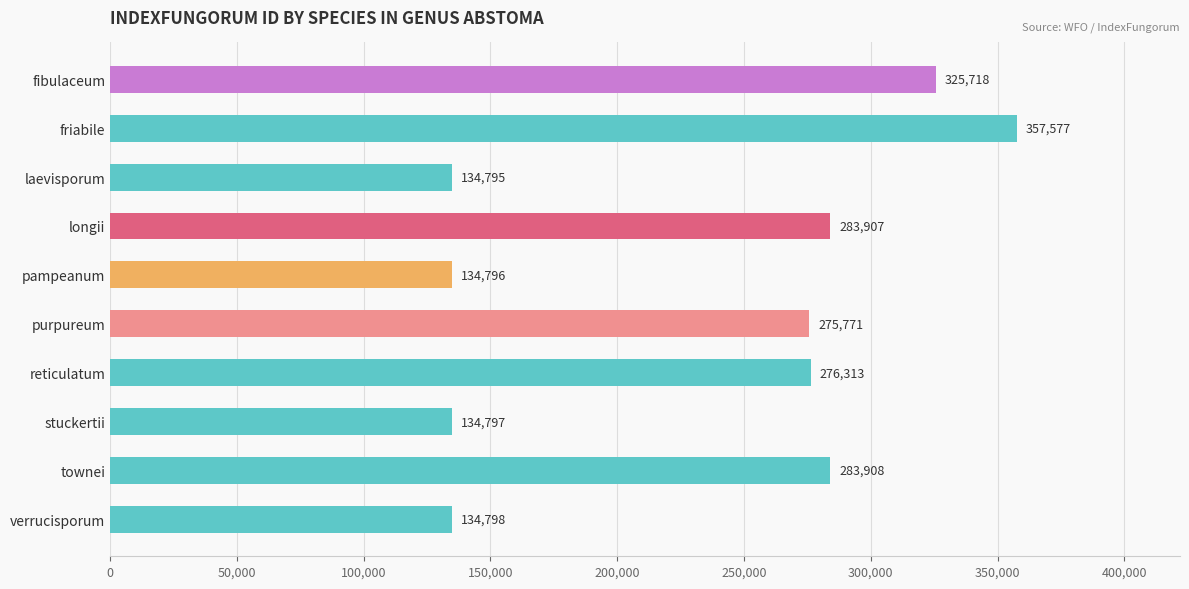

Reading bottom to top, extract all data points from this chart.

verrucisporum=134798	townei=283908	stuckertii=134797	reticulatum=276313	purpureum=275771	pampeanum=134796	longii=283907	laevisporum=134795	friabile=357577	fibulaceum=325718